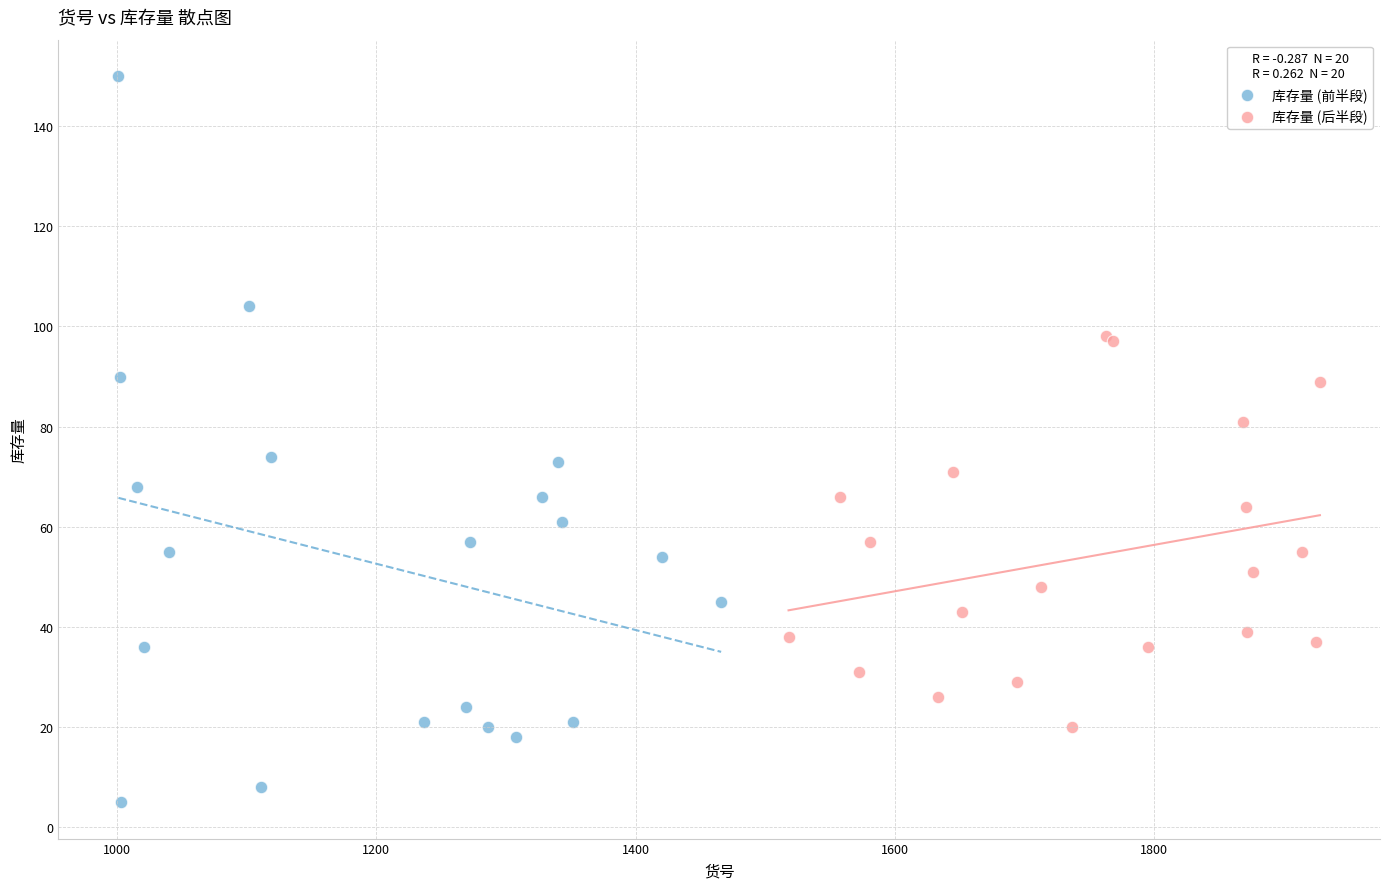

Which series reaches the minimum Y coordinate?

库存量 (前半段)